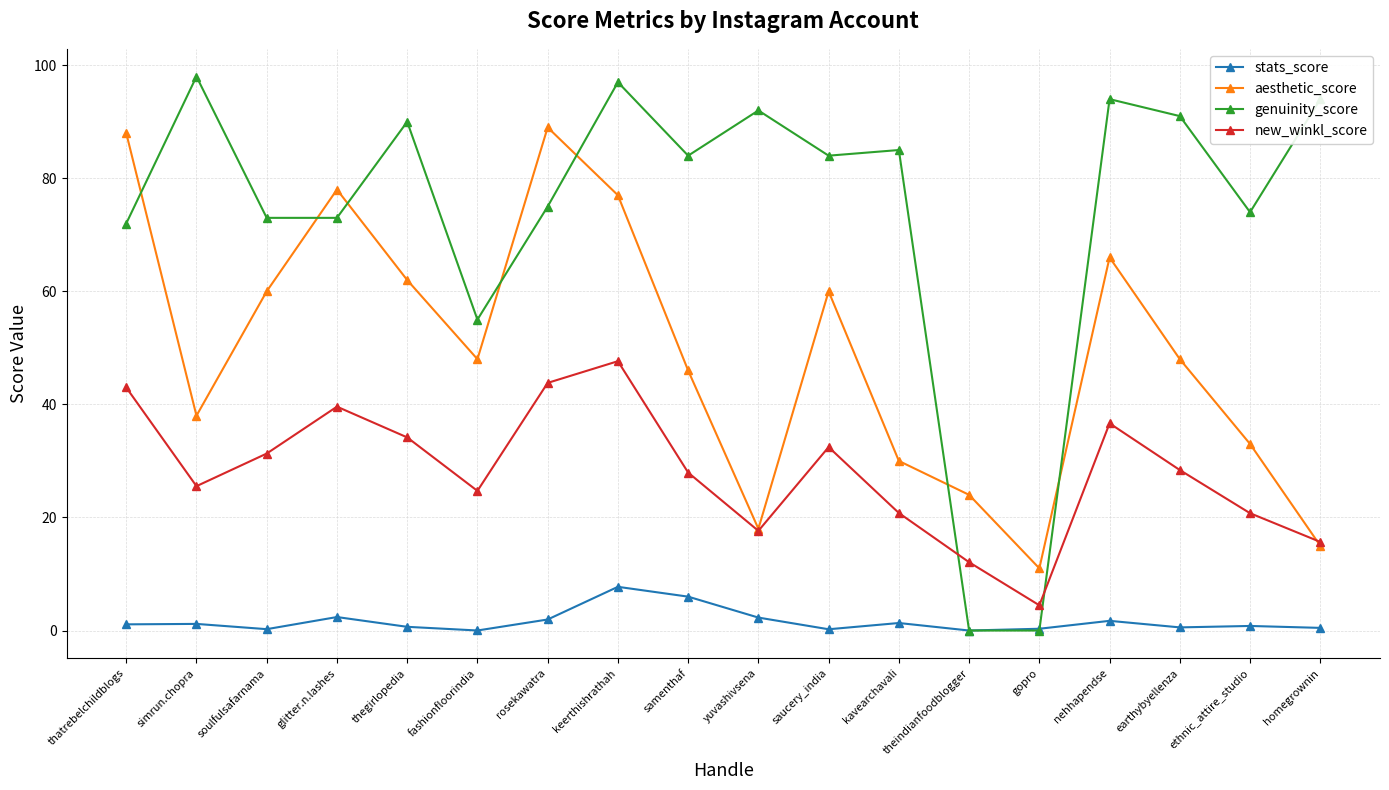

At which category is the sum across all series the highest?

keerthishrathah